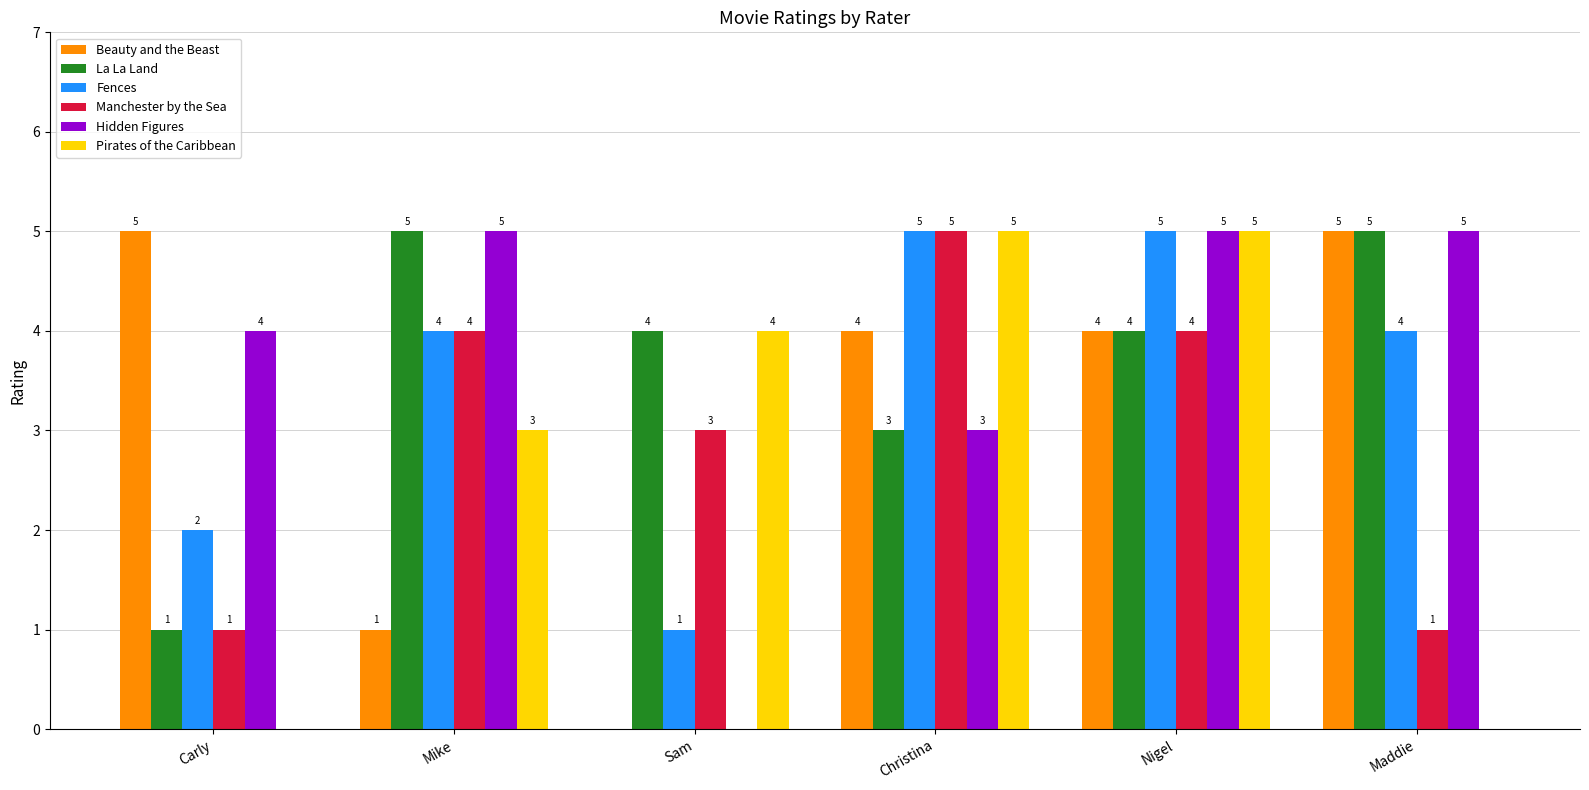

Is the value of Fences at Nigel greater than the value of Beauty and the Beast at Sam?

Yes